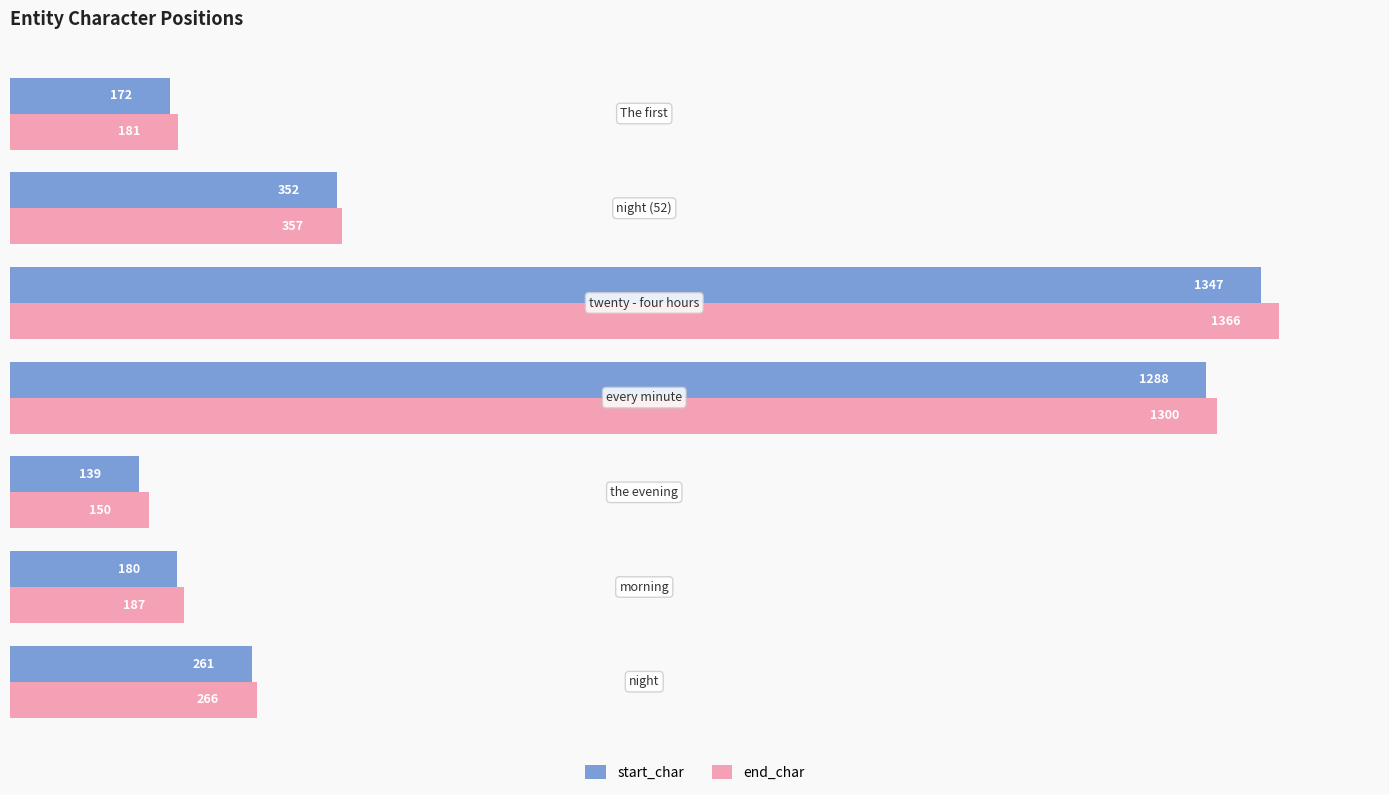

What is the sum of all start_char values?

3739